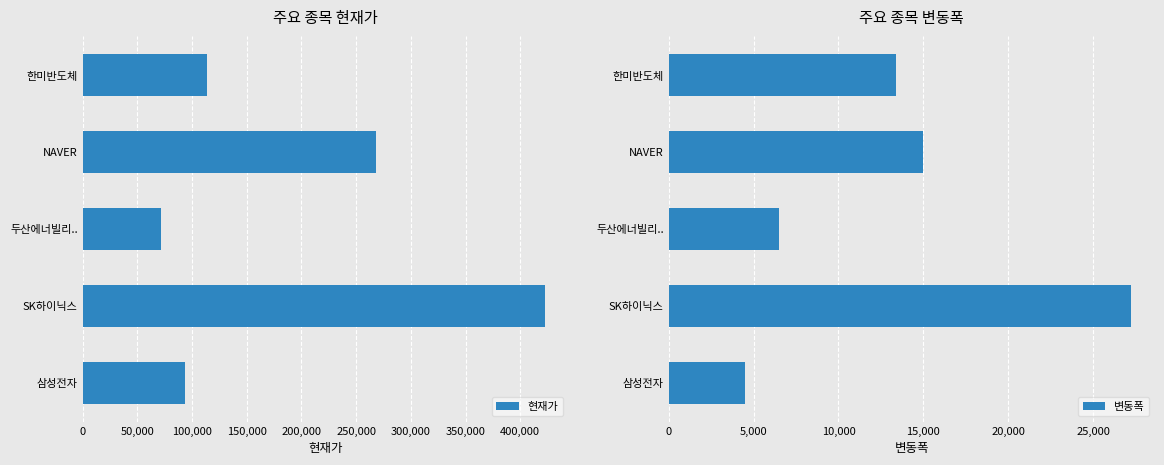

What is the sum of all 현재가 values?

969550